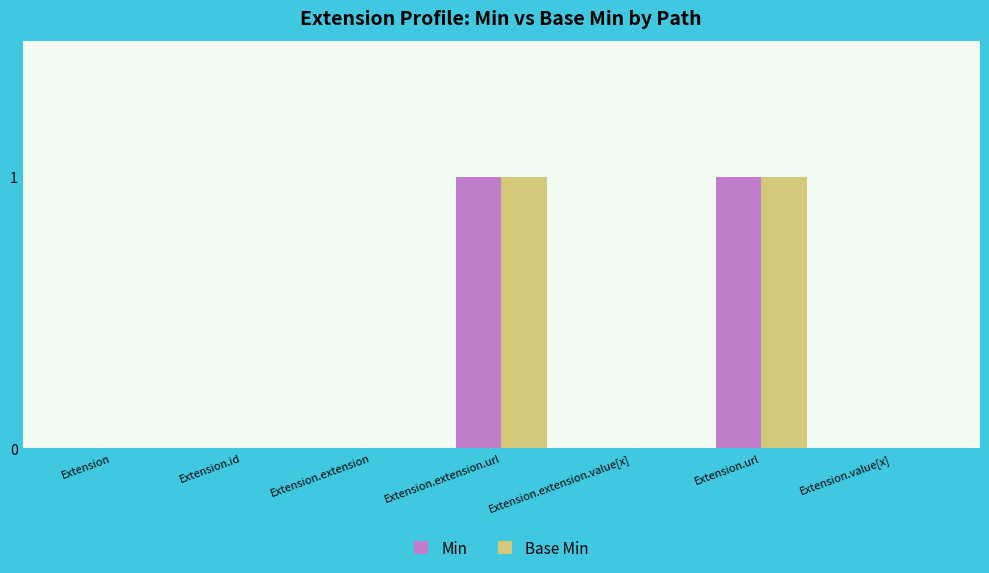

What is the sum of all Min values?

2